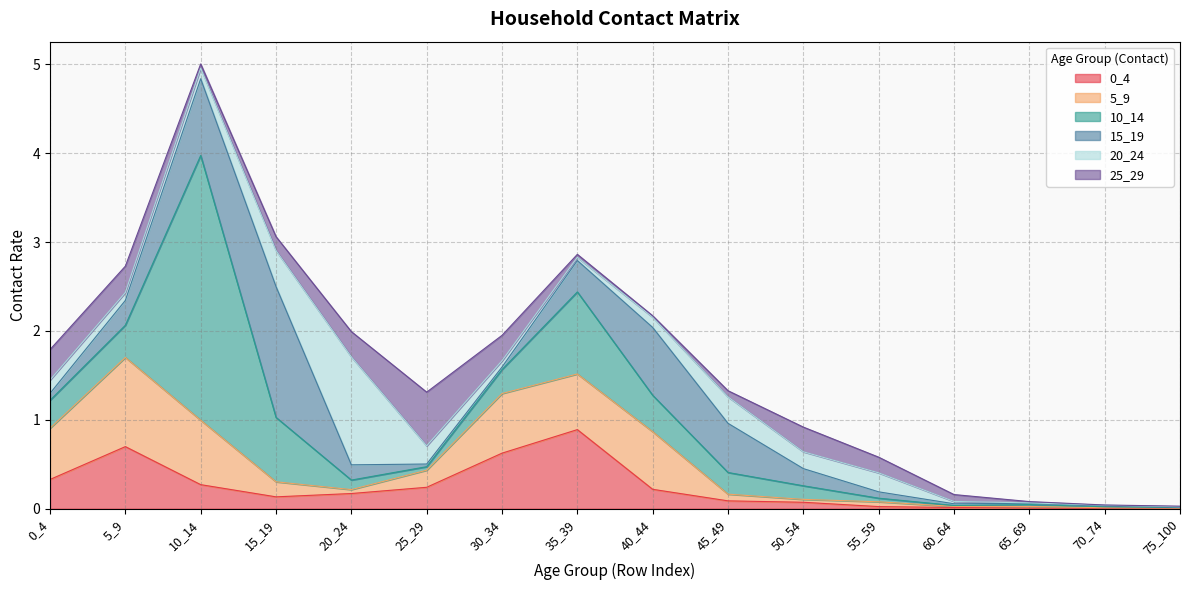

What is the difference between the 10_14 values at 35_39 and 75_100?

0.9